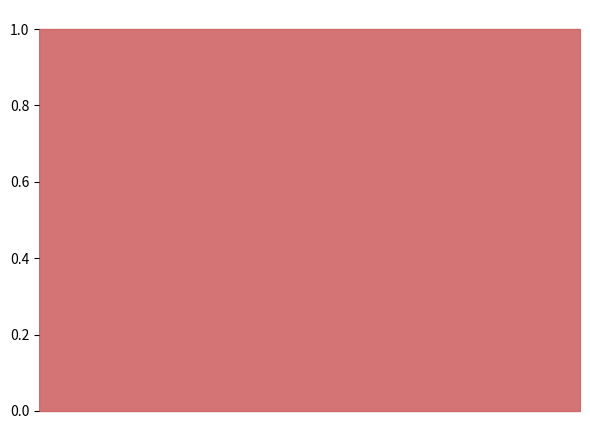

True or false: pred has a value of 0 at 0.

True